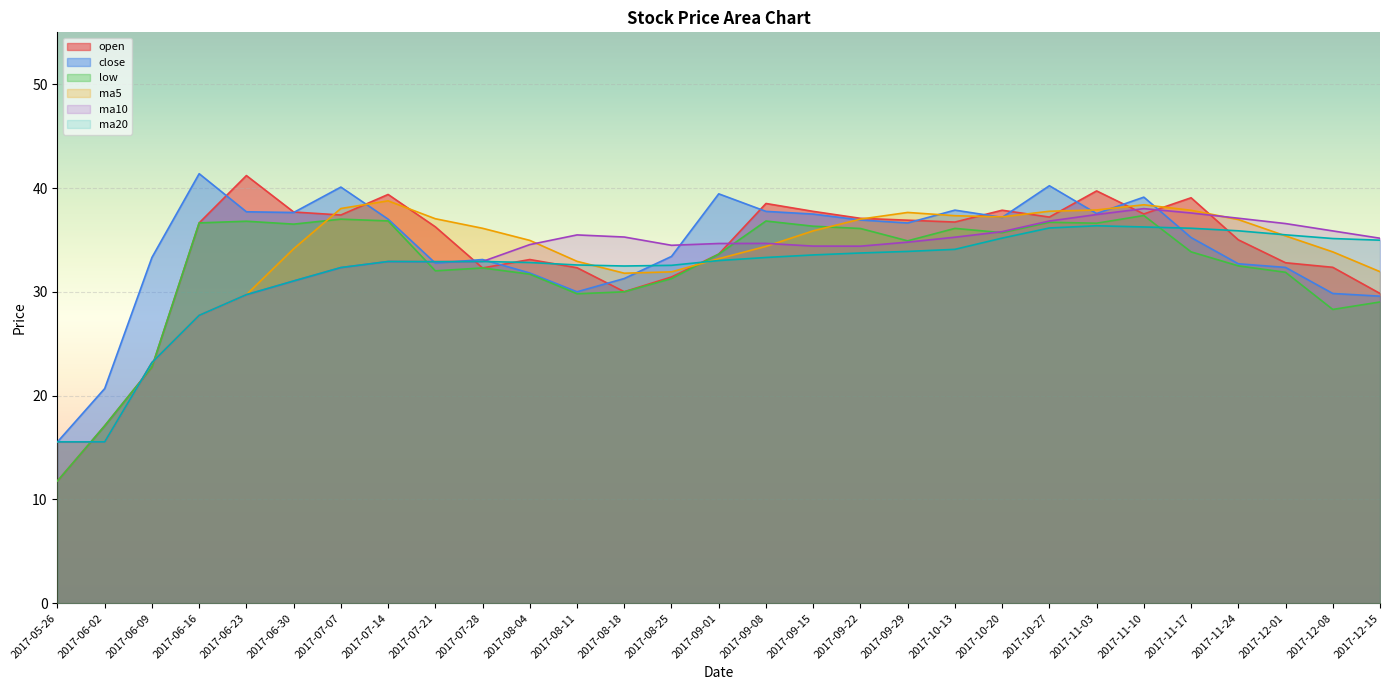

What are all the series names shown in the legend?

open, close, low, ma5, ma10, ma20